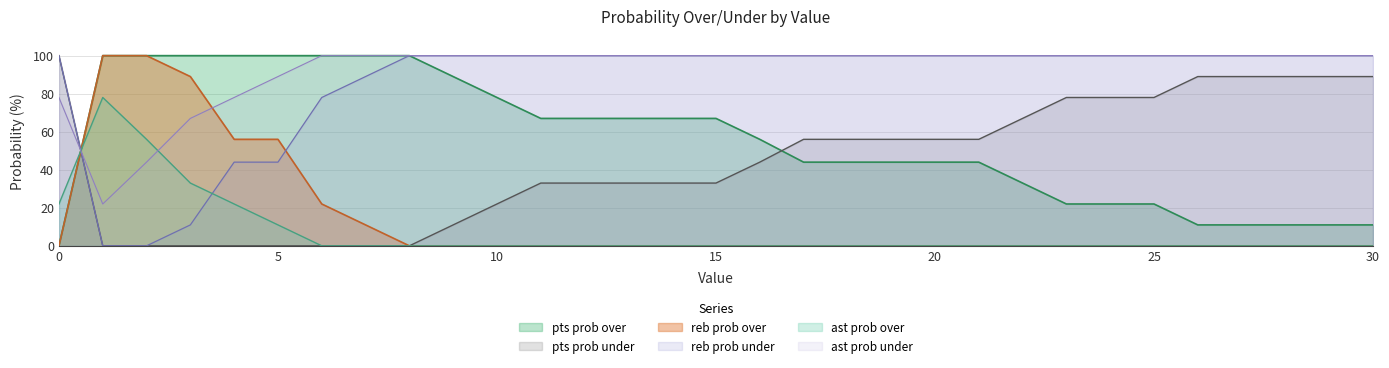

How many lines are shown in the chart?

6